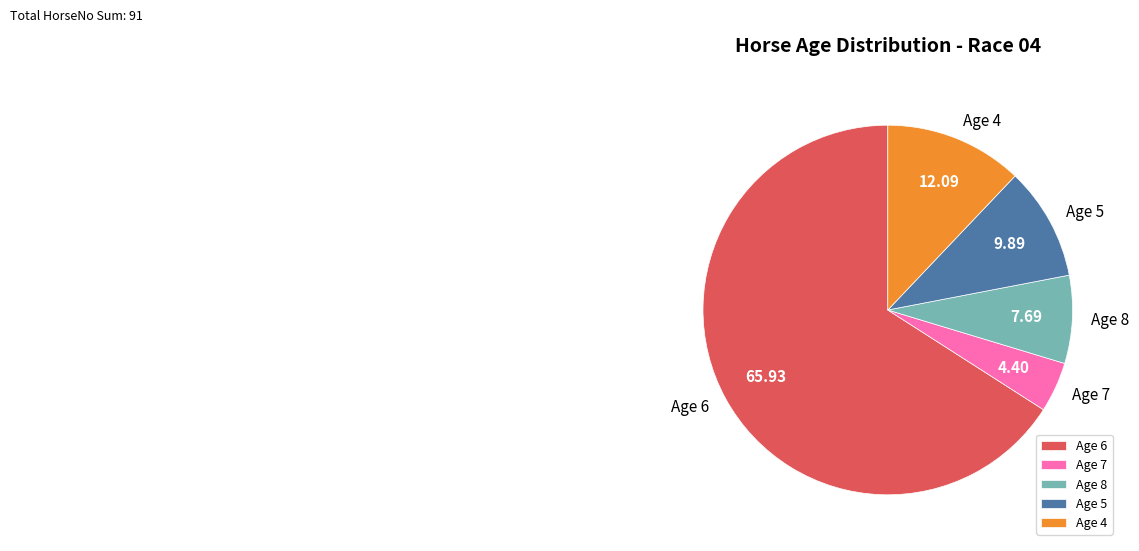

Between Age 6 and Age 4, which is larger?

Age 6